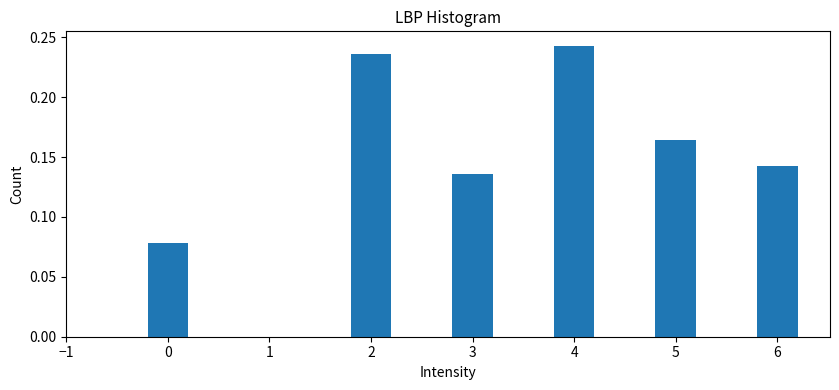

Which label corresponds to the largest value in the chart?

4